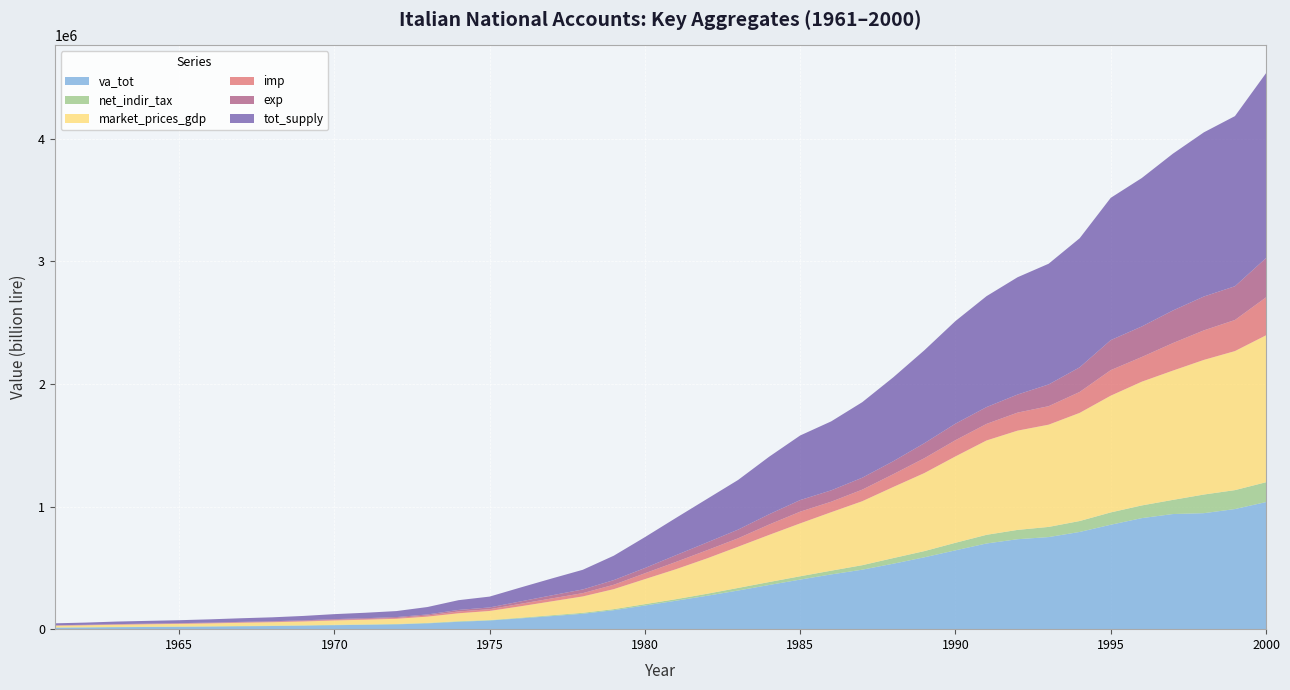

Reading left to right, transcribe all the data shown in this chart.

va_tot: 12300.7	13937.9	16116.2	17823.1	19320.3	21161.9	23453.0	25672.2	28554.9	32379.3	35488.5	39157.1	47424.0	60217.3	70684.6	88133.1	106554.6	125667.5	154802.5	192634.5	231784.9	272353.8	314980.3	360218.4	404320.2	446640.8	485119.0	533970.5	586157.2	642924.3	698845.9	733623.6	751102.6	792921.5	851577.2	905660.6	938955.4	946080.8	979670.1	1036587.9
net_indir_tax: 1728.5	1826.9	2019.2	2137.4	2212.6	2339.4	2637.0	2645.6	2756.1	3004.3	3131.3	3150.3	3656.4	4551.5	3545.4	5202.6	6873.7	7796.8	8463.9	11383.2	12710.3	16255.7	21170.2	24119.5	27059.8	30381.2	36699.9	45916.8	50491.3	61553.1	70579.4	75977.0	82786.0	89080.0	100581.0	103497.0	115381.0	152000.0	154328.0	161704.0
market_prices_gdp: 14029.2	15764.8	18135.4	19960.5	21532.9	23501.4	26090.0	28317.8	31311.0	35383.6	38619.8	42307.4	51080.4	64768.7	74230.0	93335.6	113428.3	133464.3	163266.4	204017.6	244495.2	288609.5	336150.5	384338.0	431380.0	477022.0	521818.8	579887.4	636648.5	704477.4	769425.3	809600.6	833888.6	882001.5	952158.2	1009157.6	1054336.4	1098080.8	1133998.1	1198291.9
imp: 1875.2	2172.0	2689.0	2602.7	2657.6	3071.6	3478.0	3697.1	4465.8	5435.1	5883.8	6746.2	9434.5	14847.5	14249.9	20310.8	23842.4	26893.6	35814.3	47820.4	59371.0	66429.1	68605.2	84658.4	95426.3	85579.9	94257.2	104471.4	121266.9	132282.6	135151.2	146938.2	150700.6	170632.2	208272.4	201433.3	224419.4	240823.9	253577.6	309343.3
exp: 1885.6	2107.6	2315.6	2661.4	3187.8	3556.8	3815.4	4349.8	5008.8	5576.6	6252.7	7171.1	8550.2	12475.7	14450.0	19455.4	25214.8	30076.9	37992.4	42811.2	55041.7	63328.8	70993.6	83851.9	94590.2	92650.0	97451.8	105847.0	122421.4	134897.4	137171.8	147486.9	177288.4	201048.6	244840.6	249071.6	265772.4	276214.6	275333.9	320768.3
tot_supply: 15904.4	17936.8	20824.4	22563.2	24190.5	26573.0	29568.1	32014.9	35776.9	40818.7	44503.7	49053.6	60515.0	79616.2	88479.9	113646.5	137270.7	160358.0	199080.8	251838.0	303866.2	355038.6	404755.7	468996.4	526806.3	562601.9	616076.1	684358.7	757915.4	836760.1	904576.5	956538.8	984589.2	1052633.7	1160430.6	1210590.9	1278755.8	1338904.7	1387575.7	1507635.2